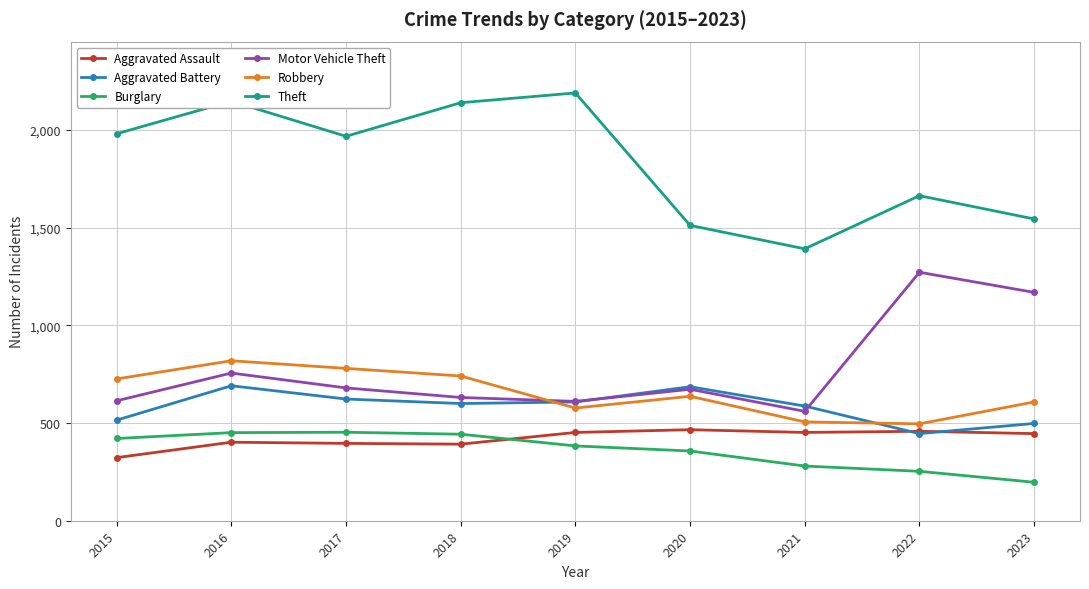

Which series has the largest total across all categories?

Theft